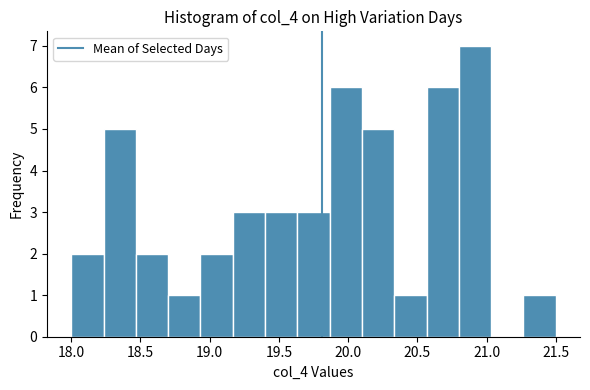

Reading left to right, list every bar in this chart as the range it spans on the x-axis followed by its height. Neither the bar edges nor the heights are printed on the chart, so give them approximately, as read against the axes.

18.00 to 18.25: 2
18.25 to 18.45: 5
18.45 to 18.70: 2
18.70 to 18.95: 1
18.95 to 19.15: 2
19.15 to 19.40: 3
19.40 to 19.65: 3
19.65 to 19.85: 3
19.85 to 20.10: 6
20.10 to 20.35: 5
20.35 to 20.55: 1
20.55 to 20.80: 6
20.80 to 21.05: 7
21.05 to 21.25: 0
21.25 to 21.50: 1